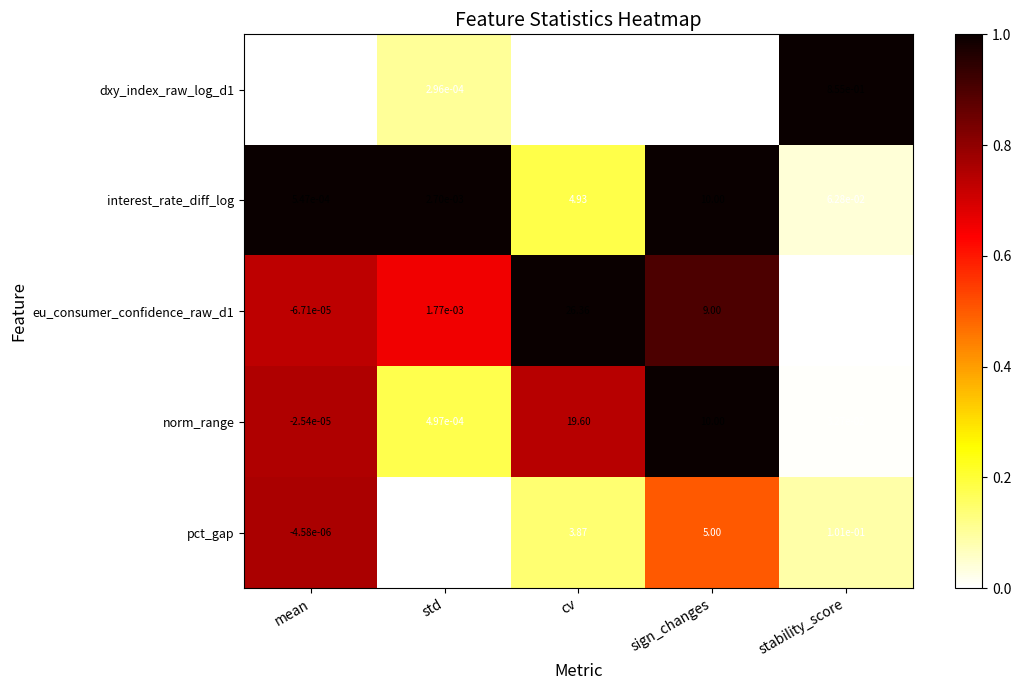

Count the number of data series in this chart.

5